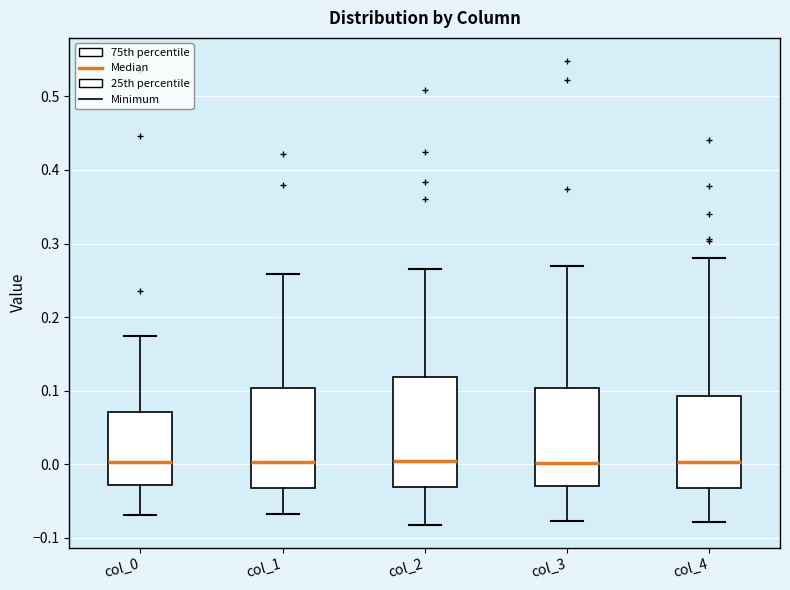

Which box is the tallest, from its lower edge to its upper edge?

col_2